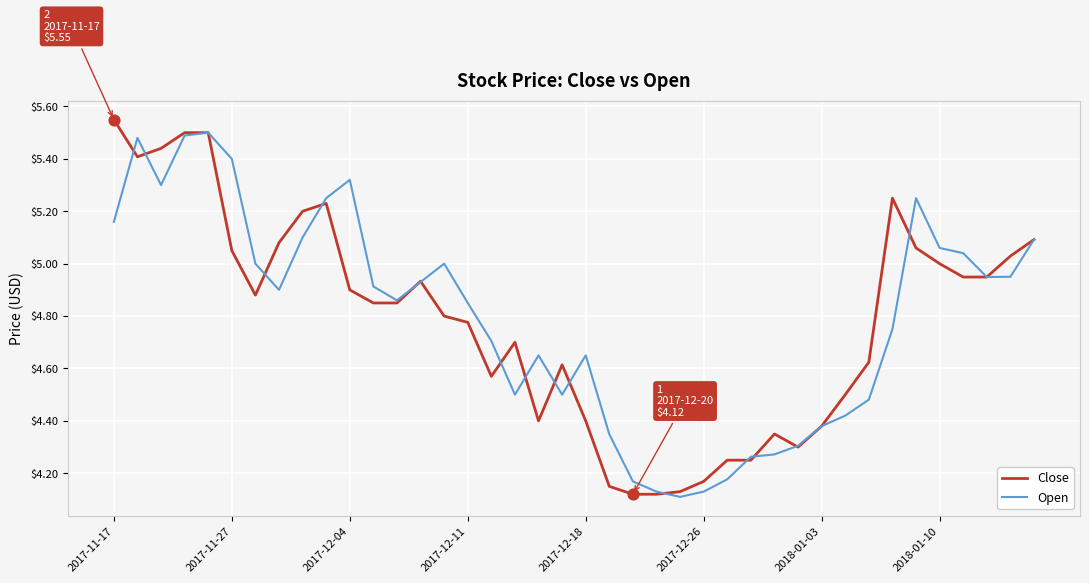

Does the chart have visible grid lines?

Yes